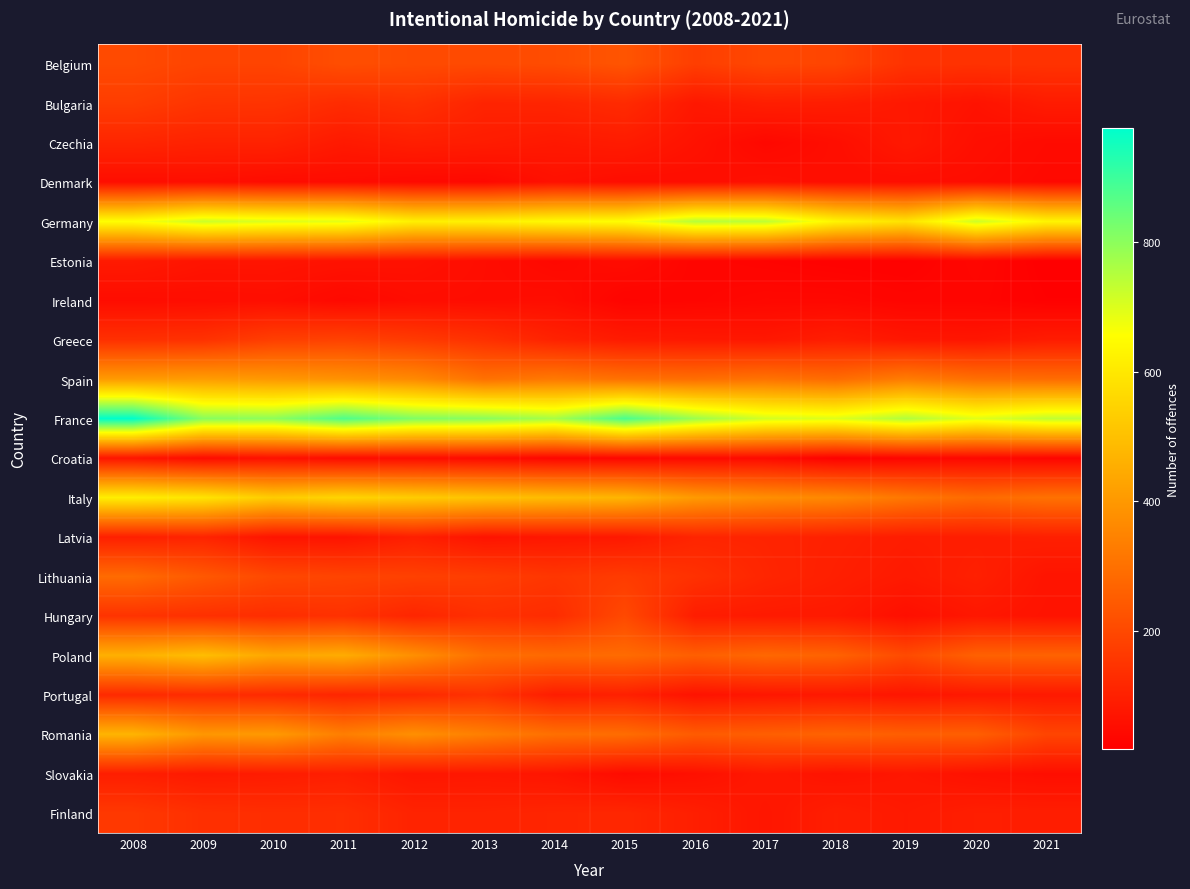

What is the smallest value displayed?

18